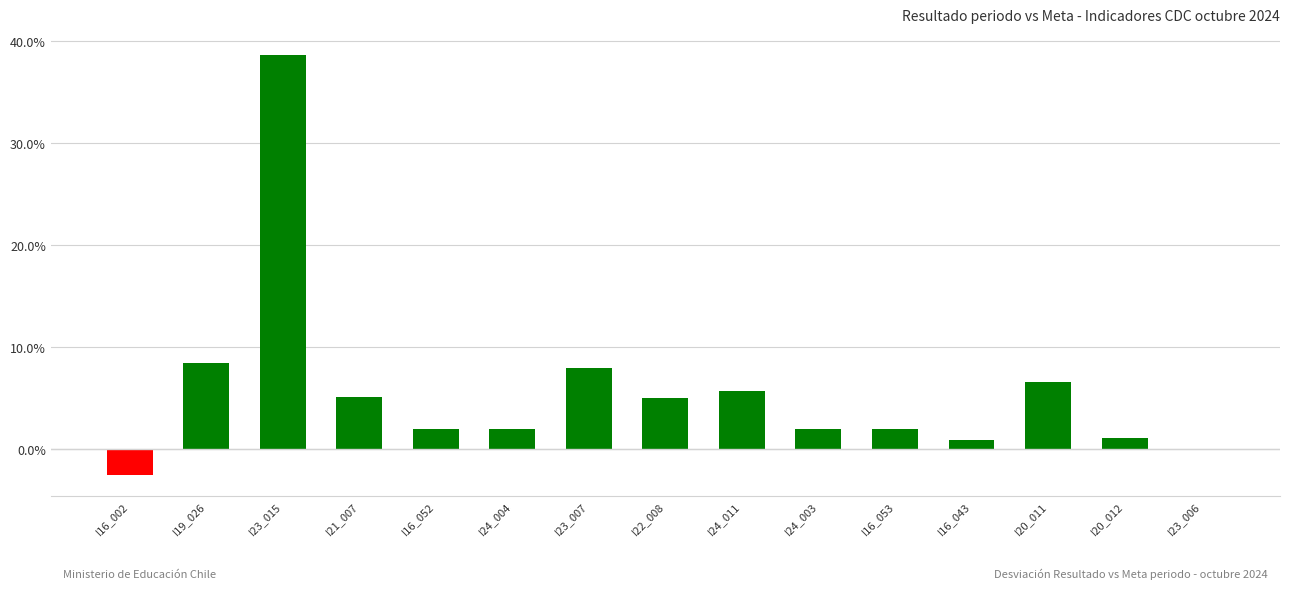

What is the sum of the values at I24_003 and I16_002?

-0.5